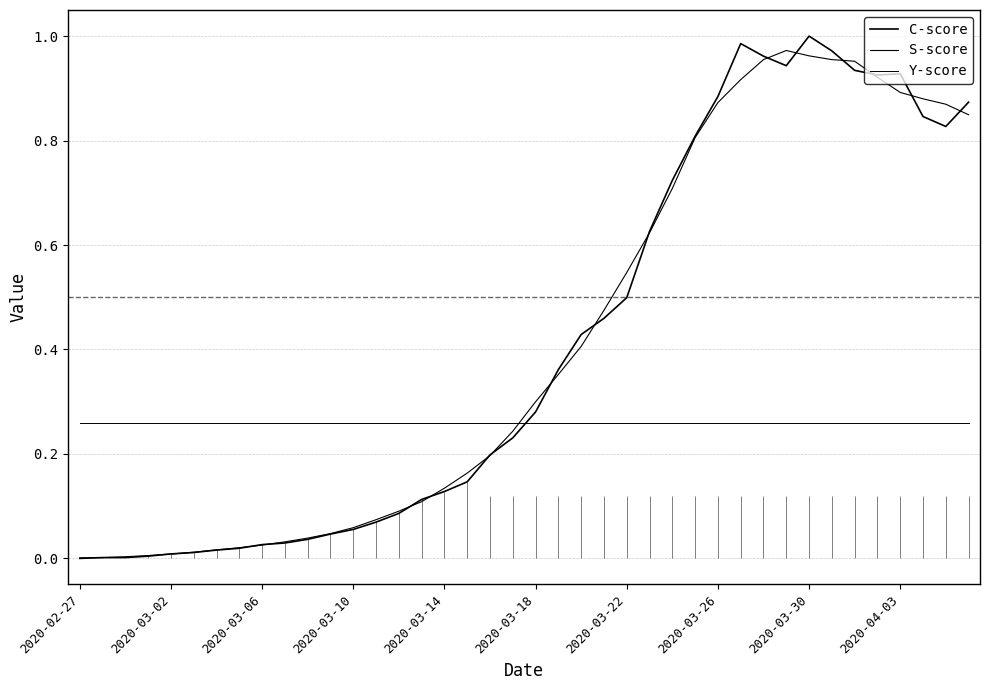

List the series in order of their peak value, highest first.

C-score, S-score, Y-score